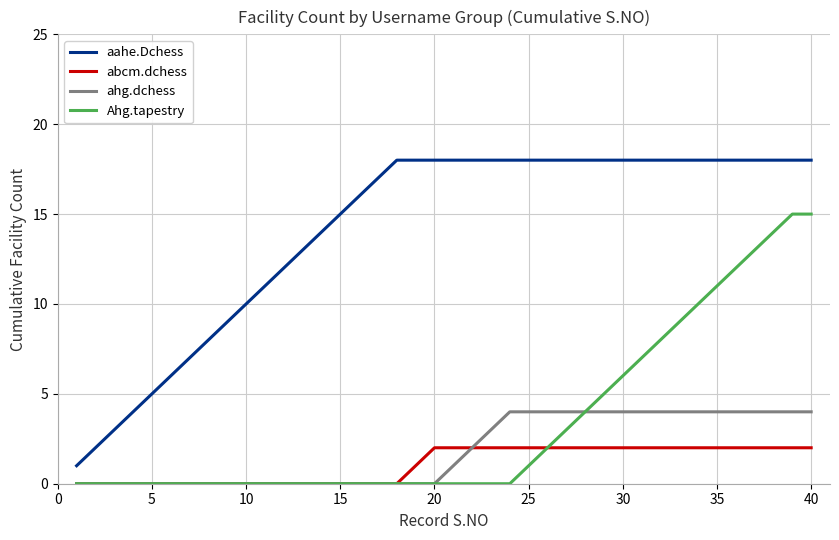

What is the average value of the ahg.dchess series?

2